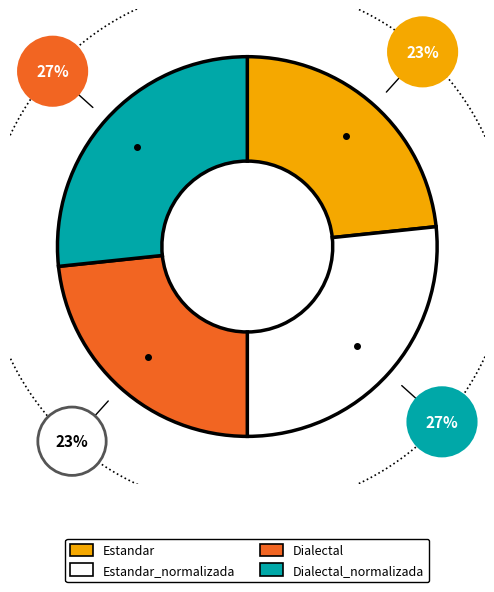

Which has a higher value, Dialectal_normalizada or Estandar_normalizada?

Dialectal_normalizada